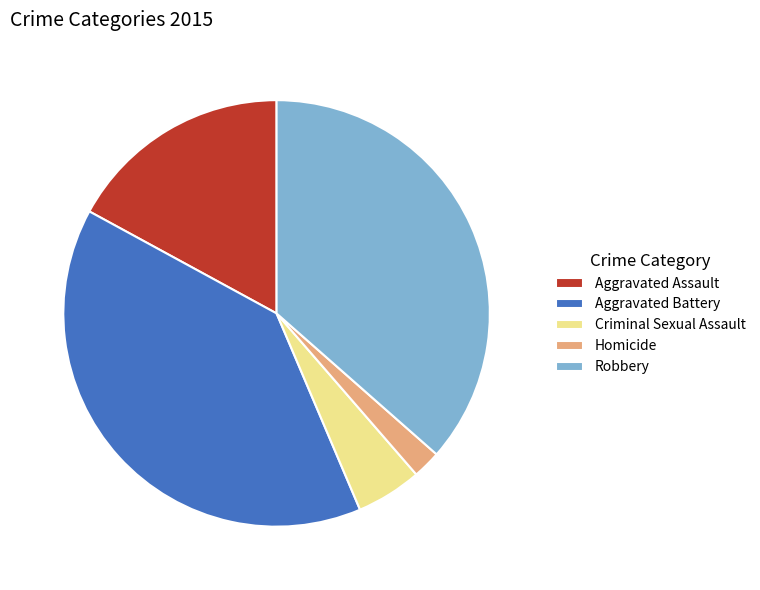

Combined, do Aggravated Assault and Criminal Sexual Assault account for over 50%?

No